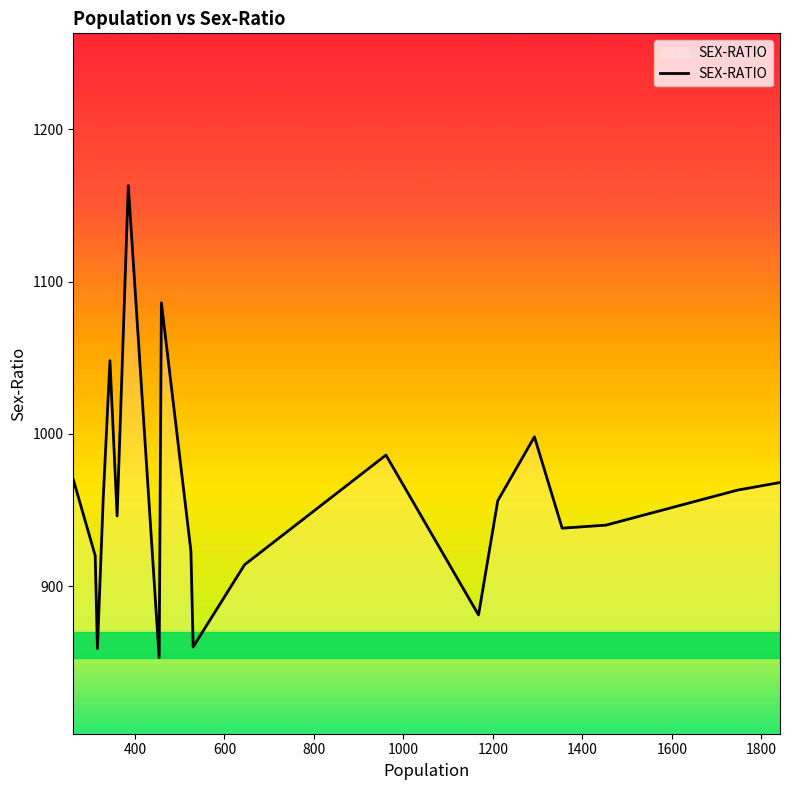

How many values are below 956?

10